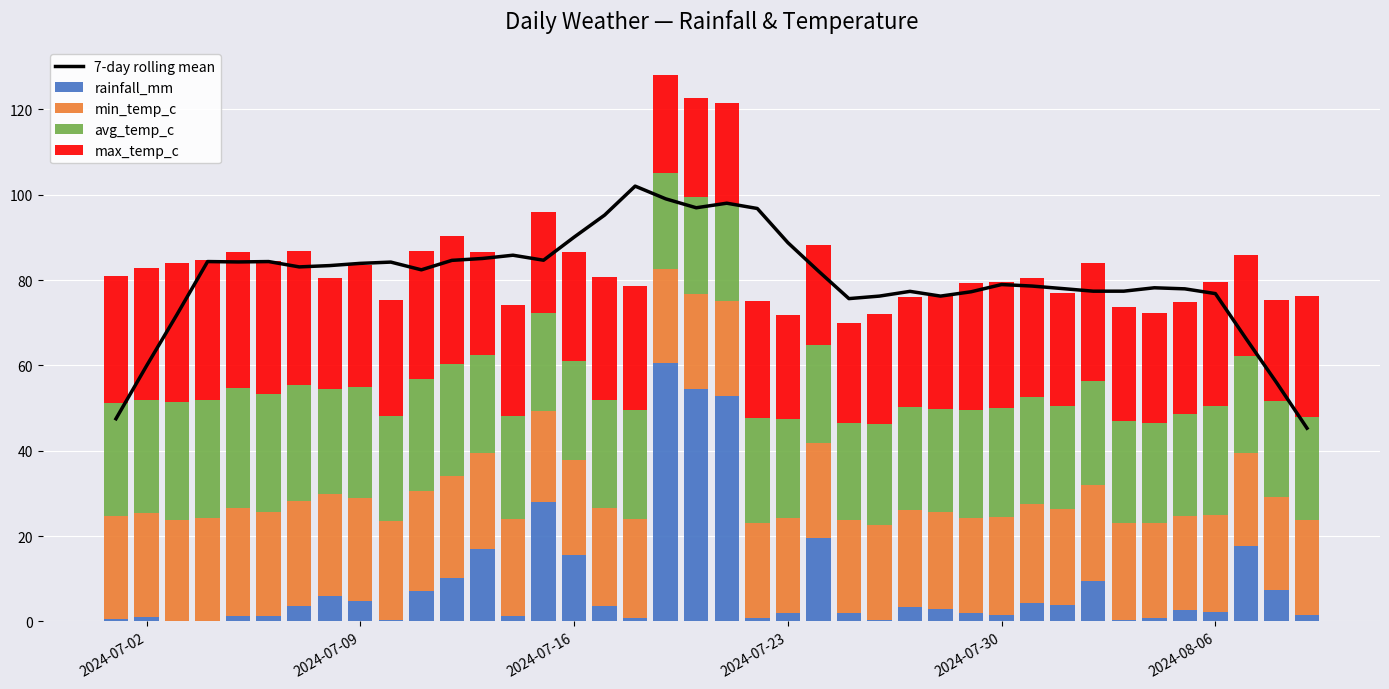

The value of 7-day rolling mean at 2024-07-30 is 79.0. True or false?

True